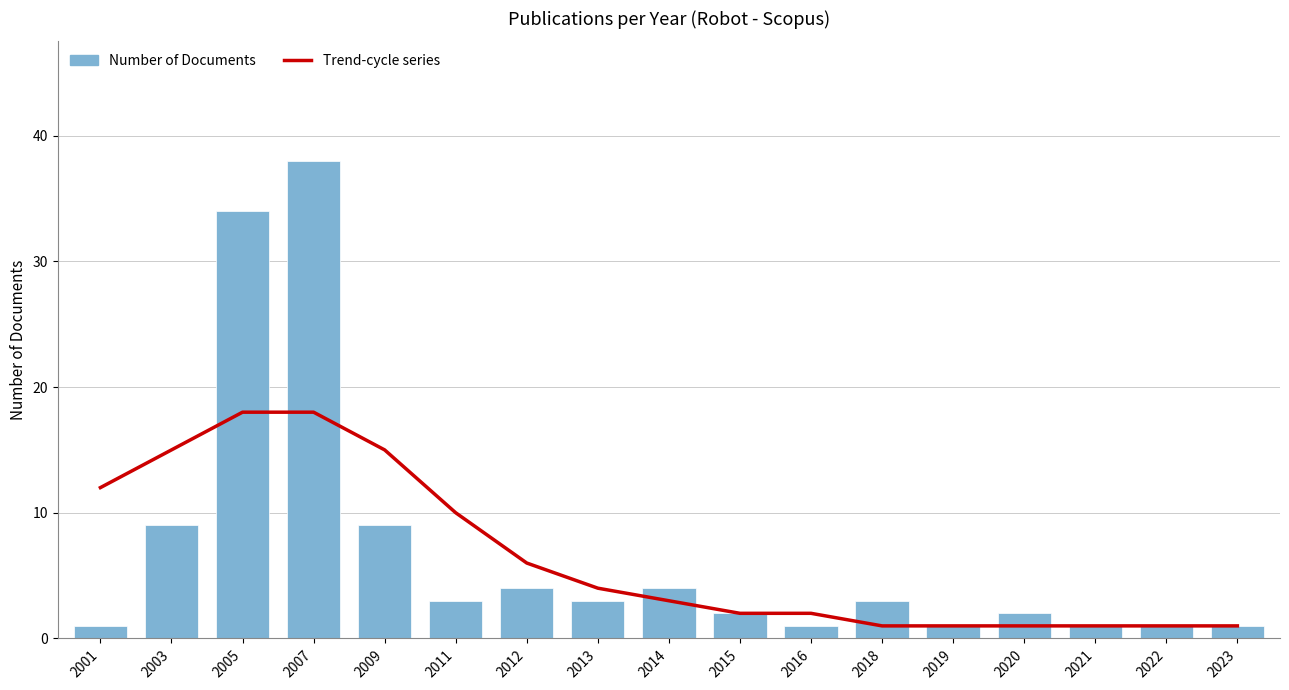

Which series has the largest range (max minus min)?

Number of Documents